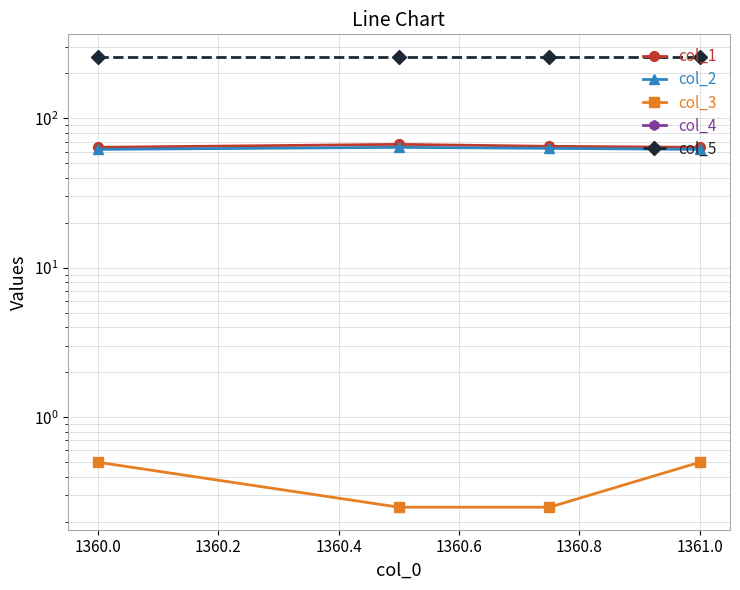

Reading left to right, transcribe all the data shown in this chart.

col_1: 64.0	67.0	65.0	64.0
col_2: 62.0	64.0	63.0	62.0
col_3: 0.5	0.2	0.2	0.5
col_4: 0.0	0.0	0.0	0.0
col_5: 258.0	258.0	258.0	258.0